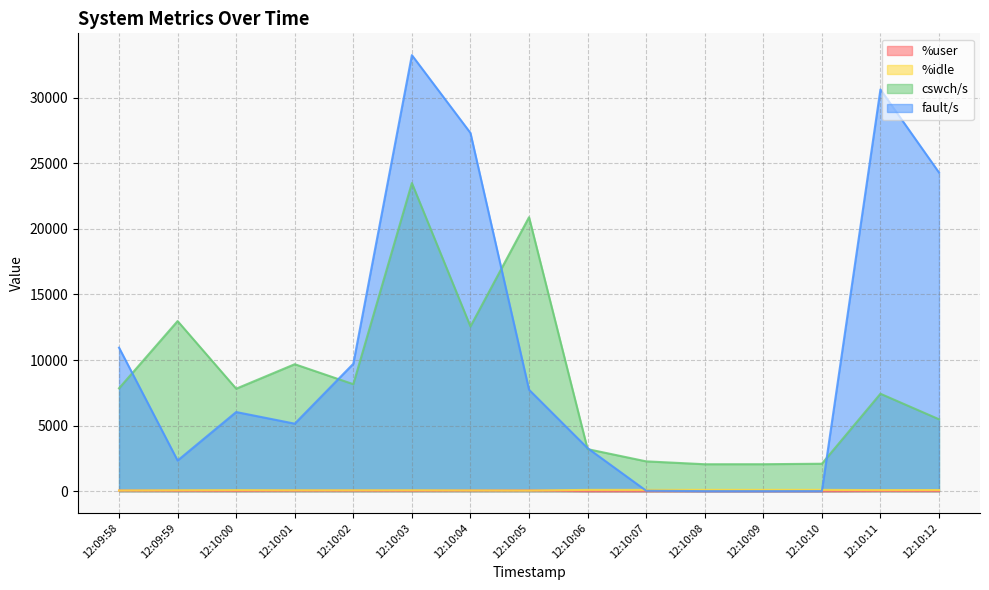

Reading left to right, list all the values displayed in this chart.

%user: 47.2	28.3	19.7	32.1	33.2	26.9	43.7	52.0	0.9	0.1	0.0	0.0	0.1	17.6	11.7
%idle: 51.4	67.7	79.0	66.4	65.0	67.3	55.0	46.3	98.5	99.9	100.0	100.0	99.8	81.5	87.0
cswch/s: 7844.0	12970.0	7814.0	9681.0	8158.0	23494.0	12559.0	20888.0	3206.0	2274.0	2054.0	2056.0	2093.0	7428.0	5482.0
fault/s: 10944.0	2337.0	6035.0	5148.0	9716.0	33247.0	27314.0	7737.0	3280.0	36.0	3.0	2.0	5.0	30631.0	24295.0